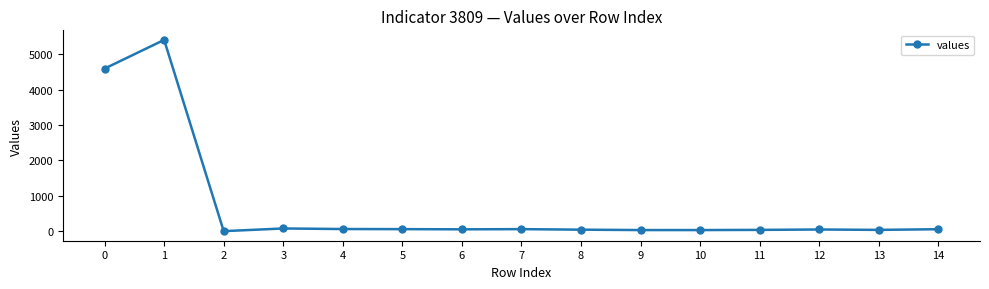

What is the greatest value displayed?

5405